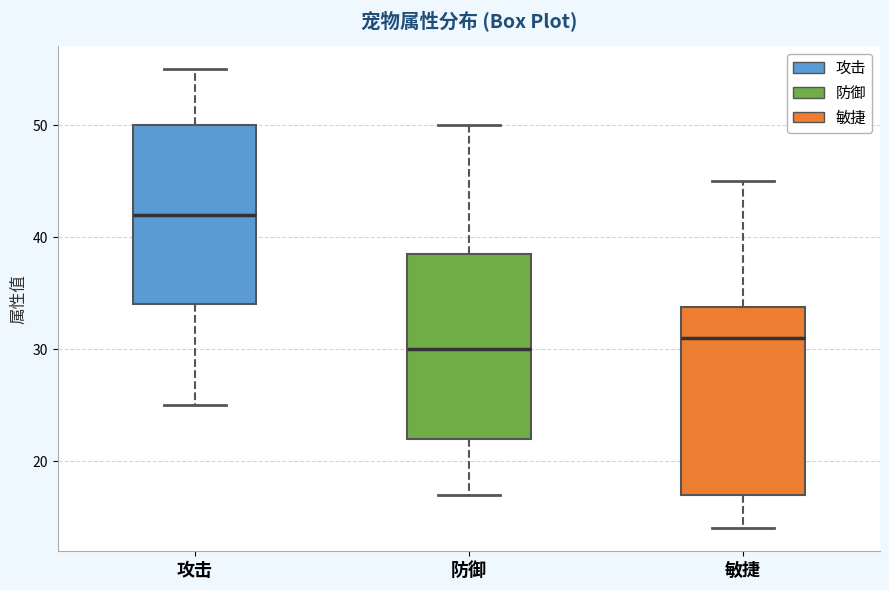

Which box has the lowest median line?

防御